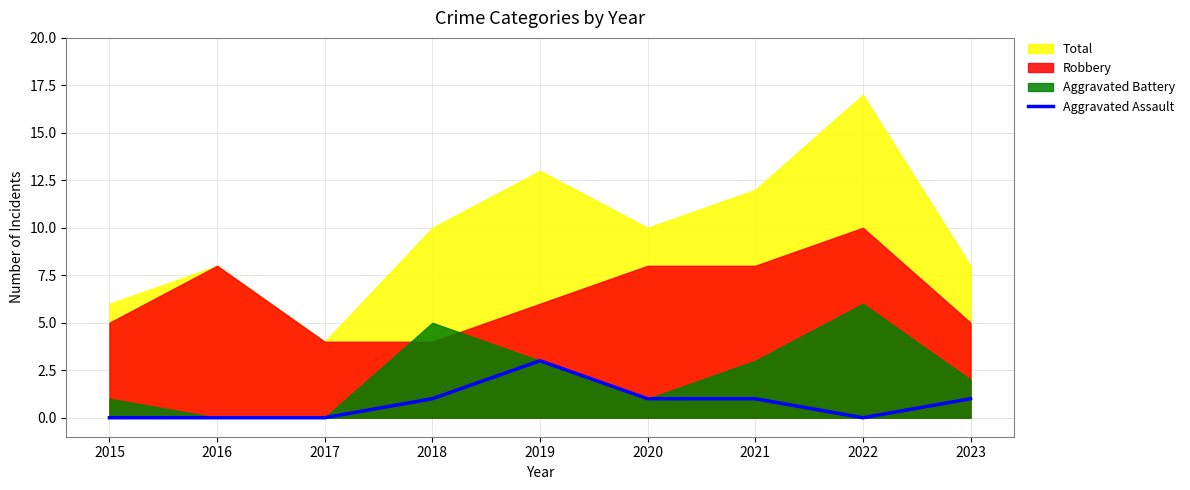

How many values are above zero?

5